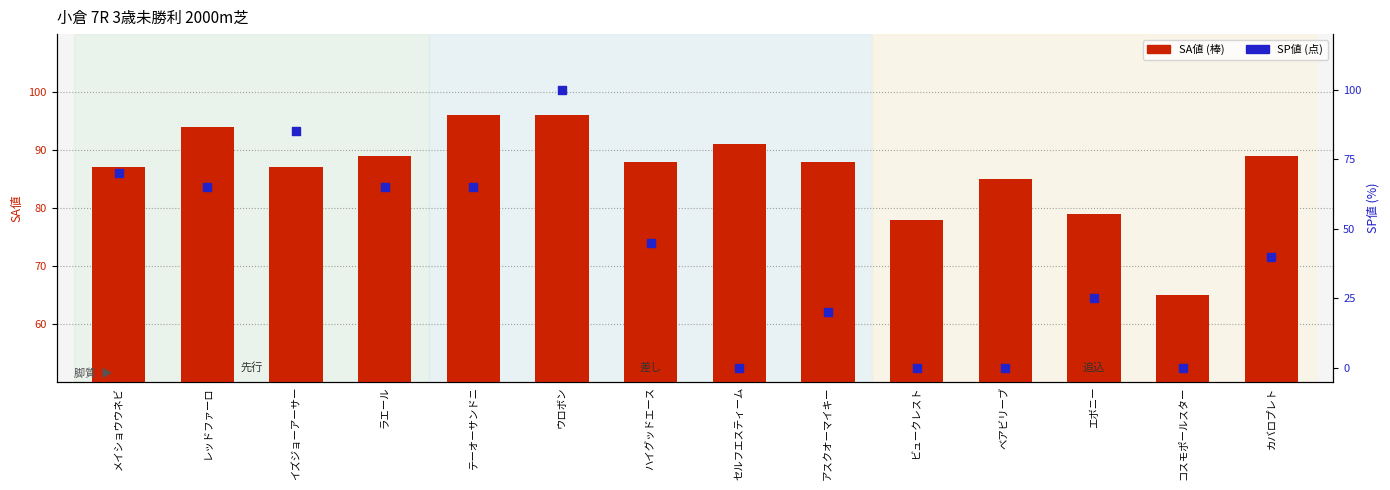

Which series contains the highest Y value?

SP値